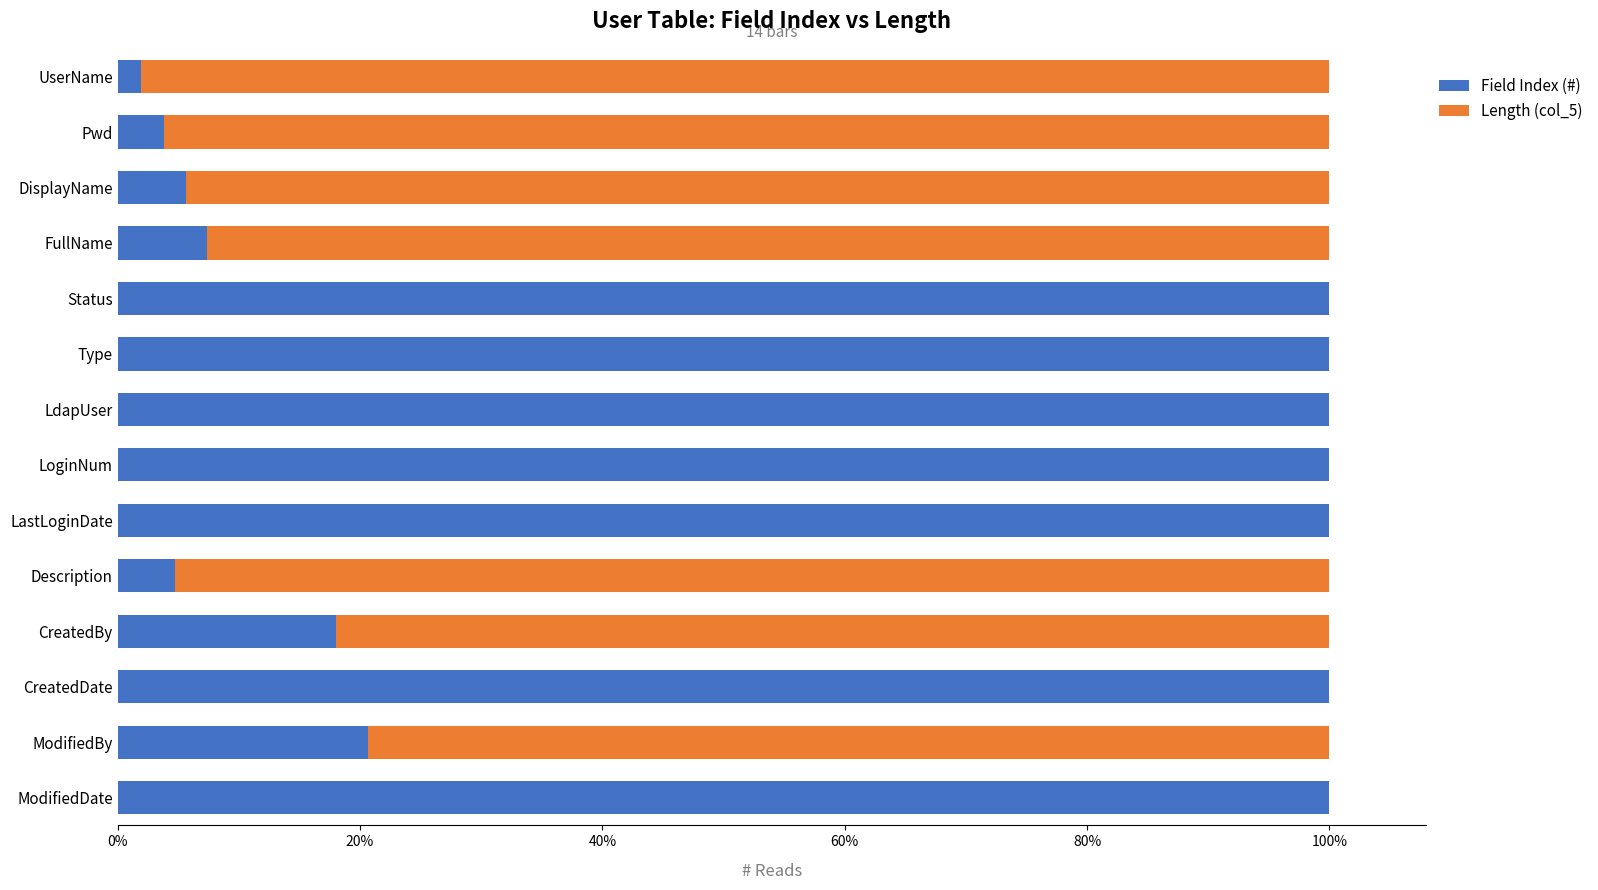

What are all the series names shown in the legend?

Field Index (#), Length (col_5)